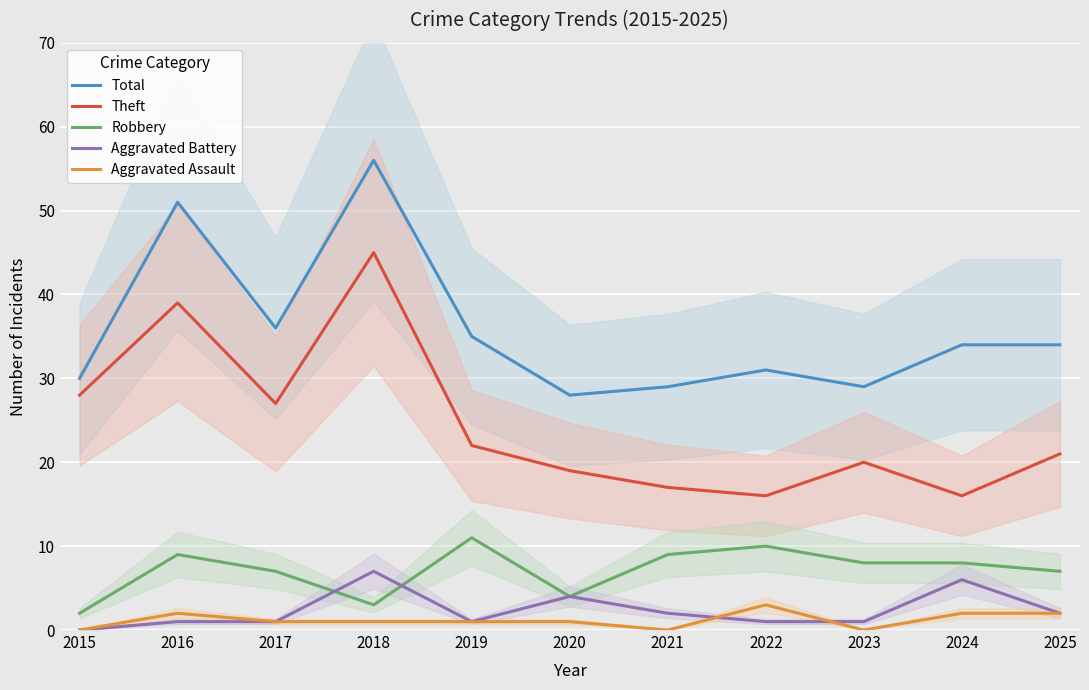

How many distinct data groups are displayed?

5